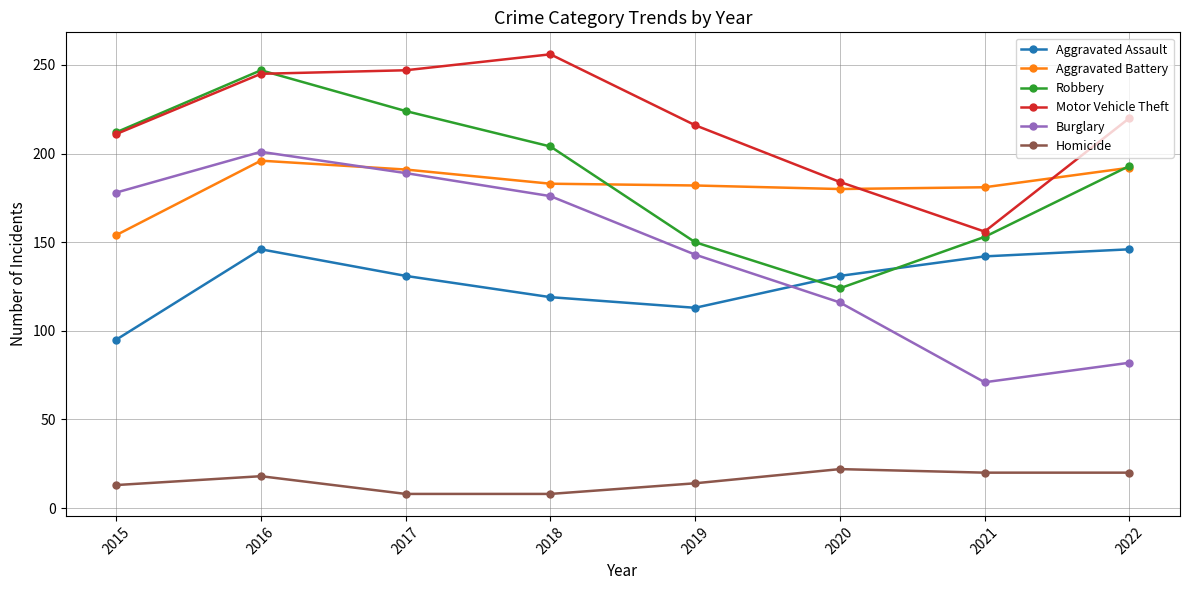

Which series has the widest spread of values?

Burglary